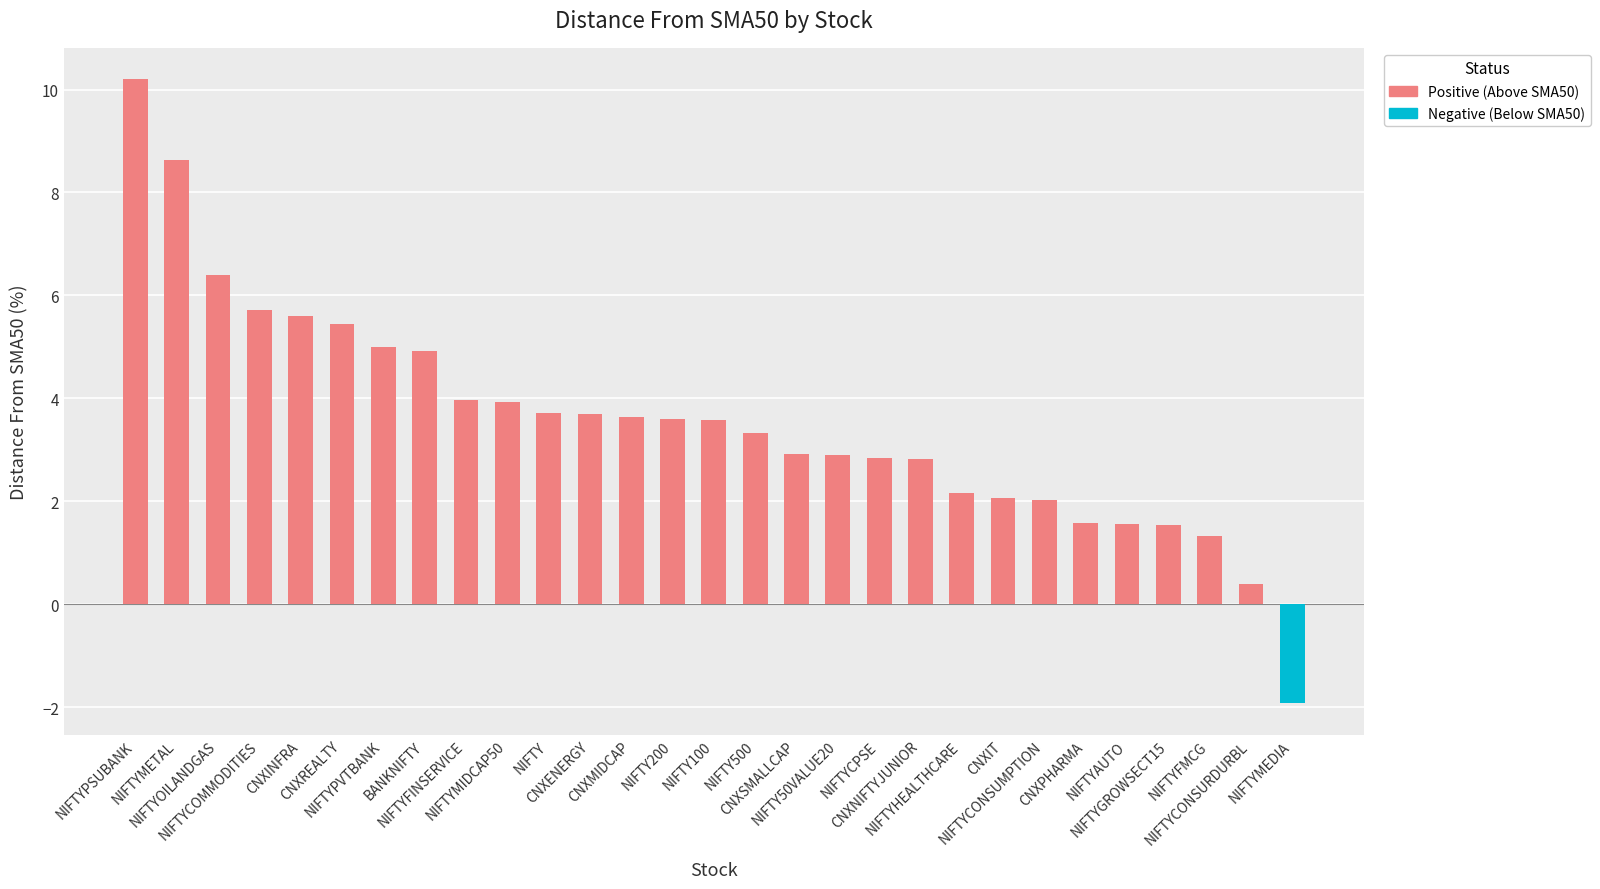

What is the change in value from NIFTY50VALUE20 to NIFTYFMCG?

-1.6